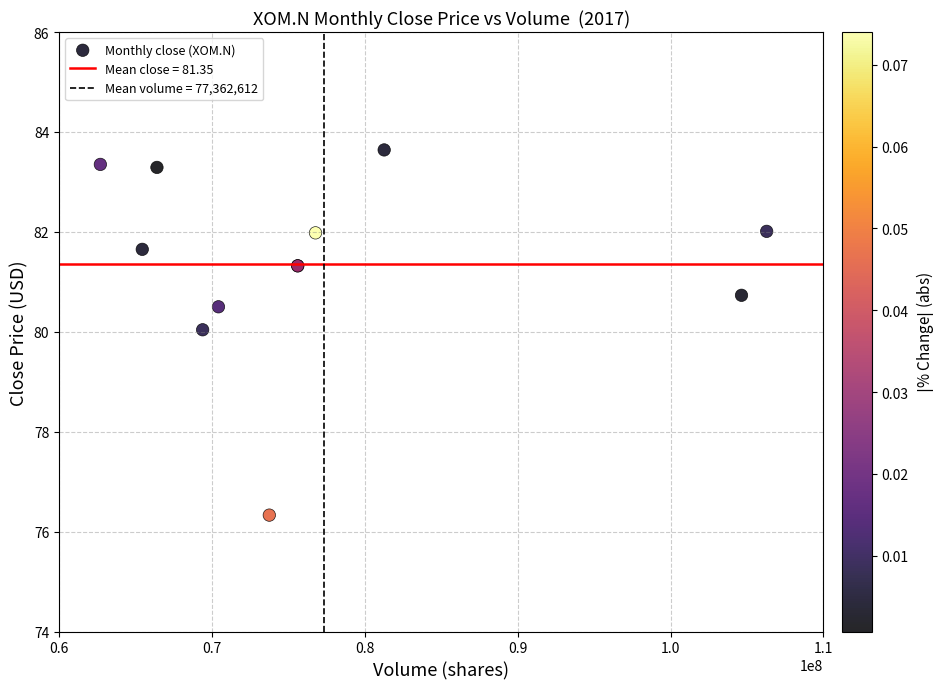

What Y value in the scatter plot is closest to 79?

80.0